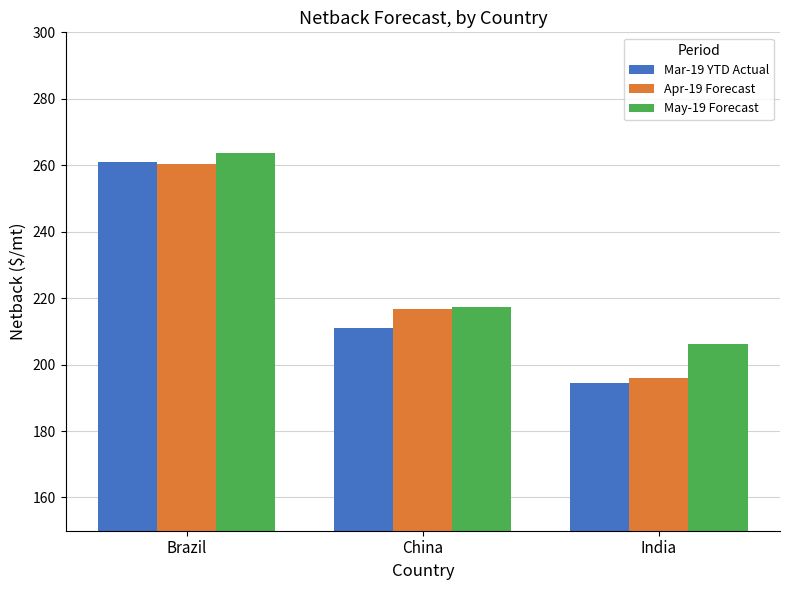

List the labels in order of Mar-19 YTD Actual value, largest first.

Brazil, China, India